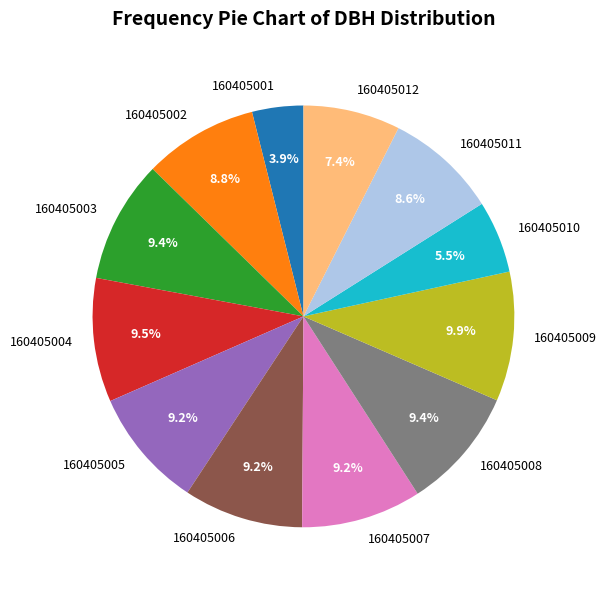

Is it true that 160405012 is 16% of the pie?

False